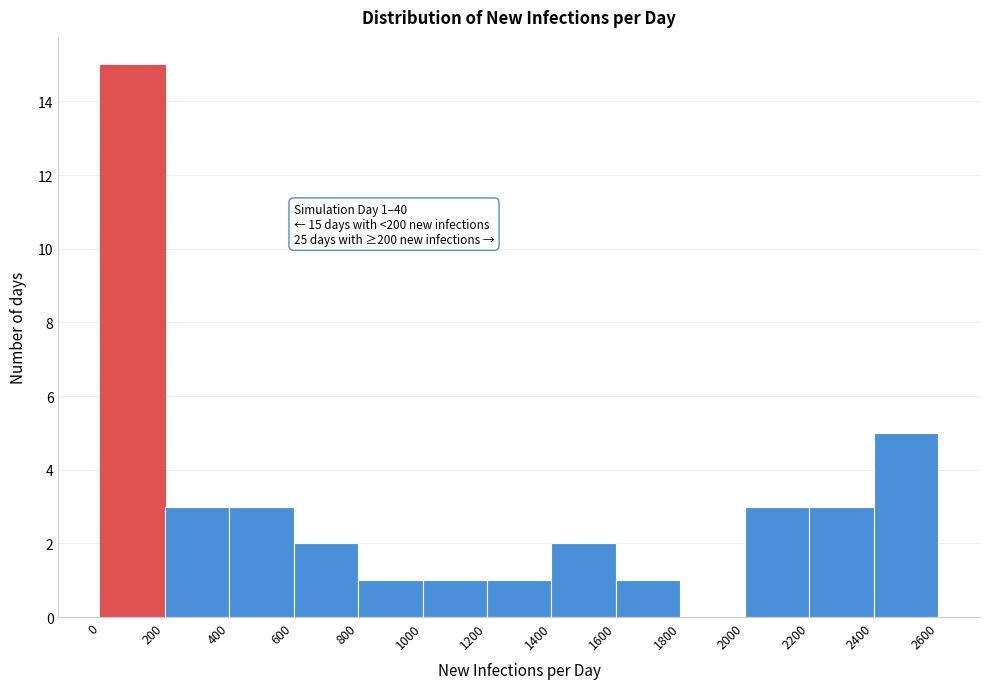

Over which range of the x-axis is the bar tallest?

0 to 200